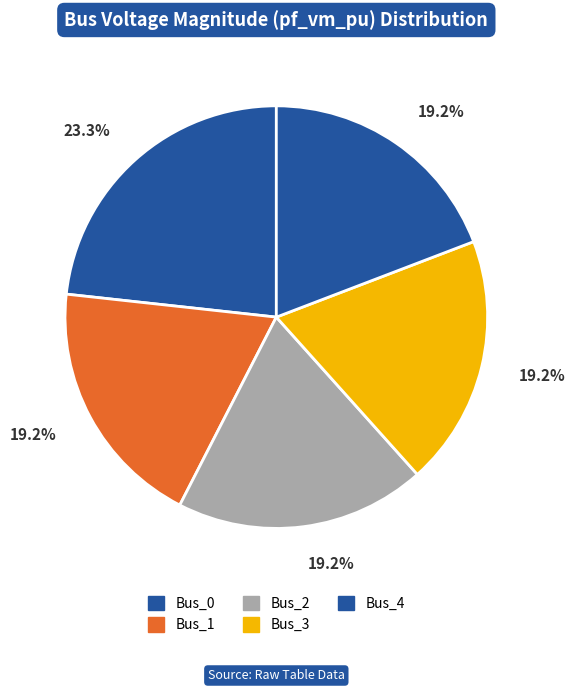

To the nearest percent, what portion does Bus_2 represent?

19%